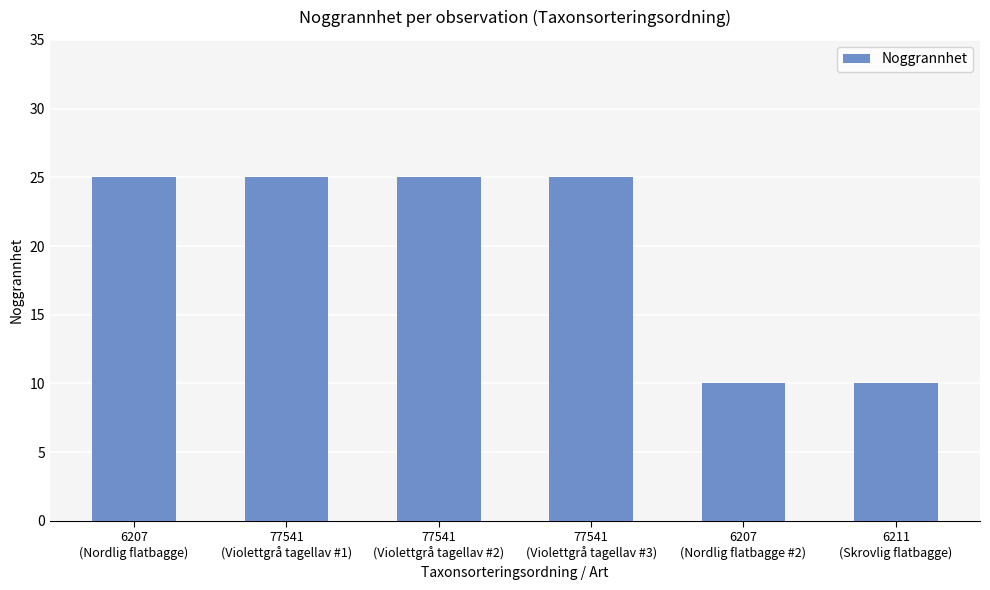

What position from the left is 77541
(Violettgrå tagellav #3)?

4